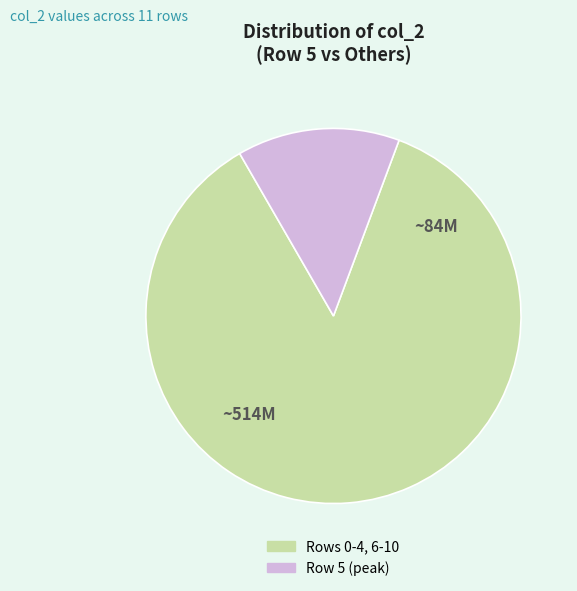

Is there any slice that represents more than half of the pie?

Yes